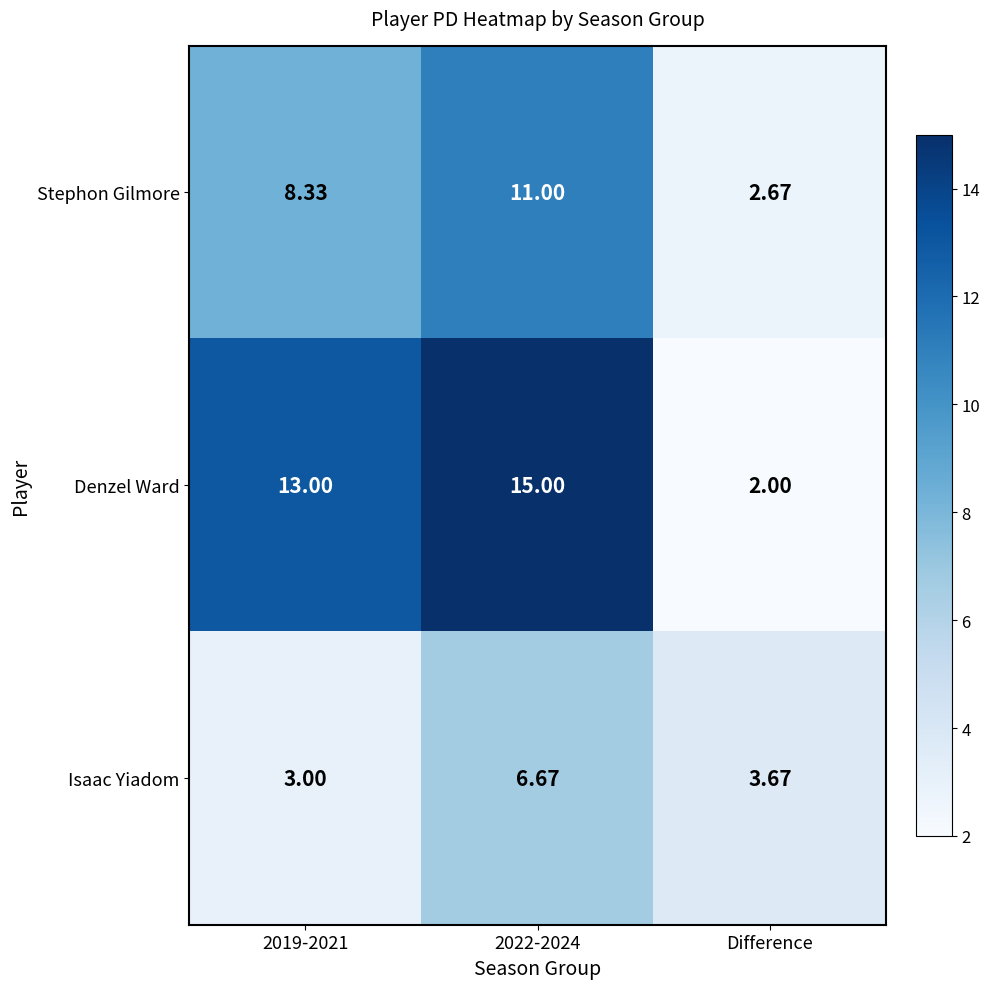

Is the value of Isaac Yiadom at 2019-2021 greater than the value of Stephon Gilmore at 2022-2024?

No